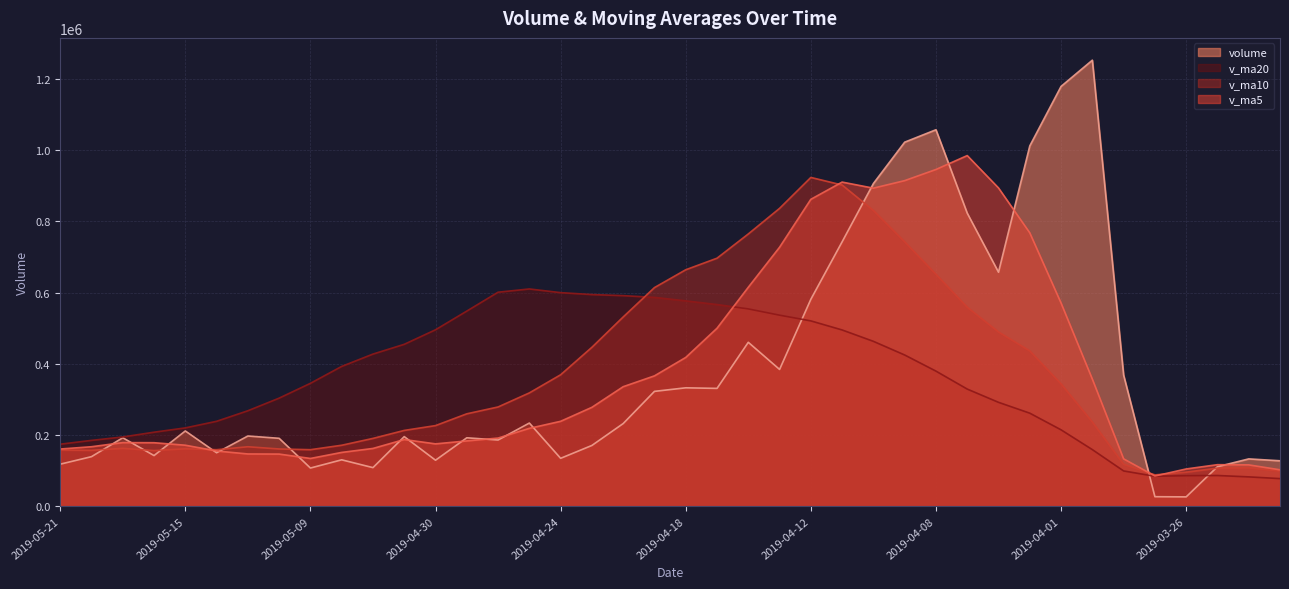

Rank the series at 2019-04-30 from lowest to highest value.

volume, v_ma5, v_ma10, v_ma20